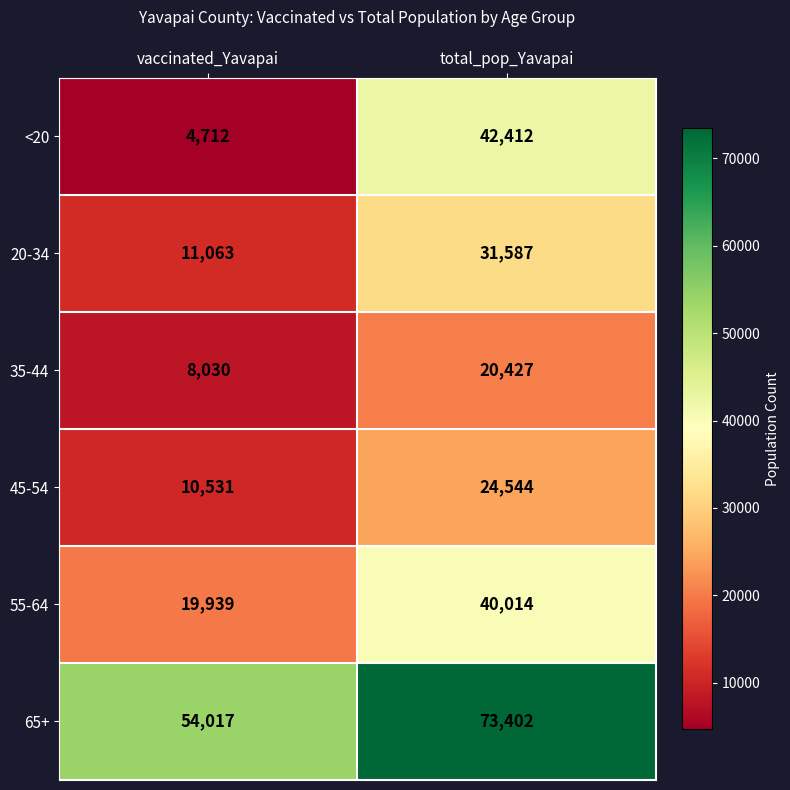

Which series has the widest spread of values?

<20